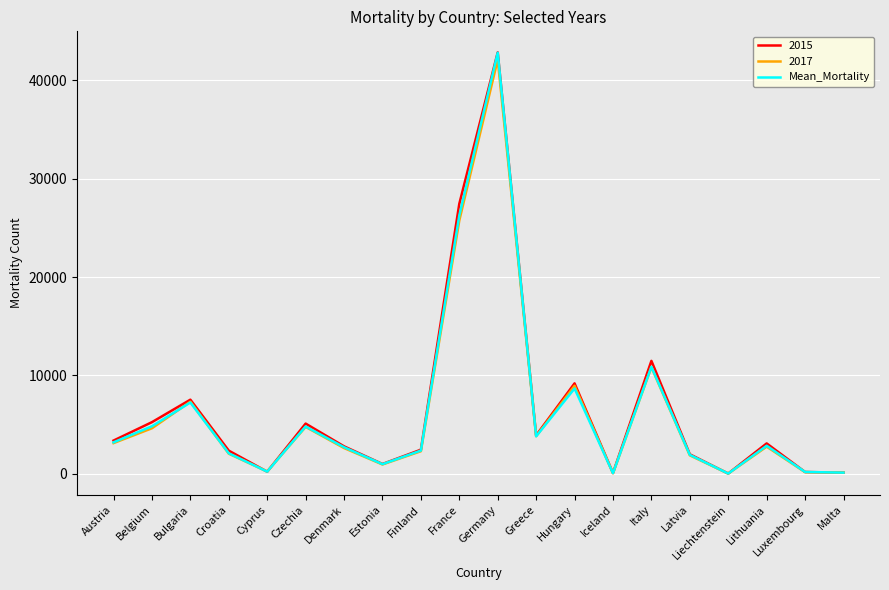

The value of 2015 at Lithuania is 3079.0. True or false?

True